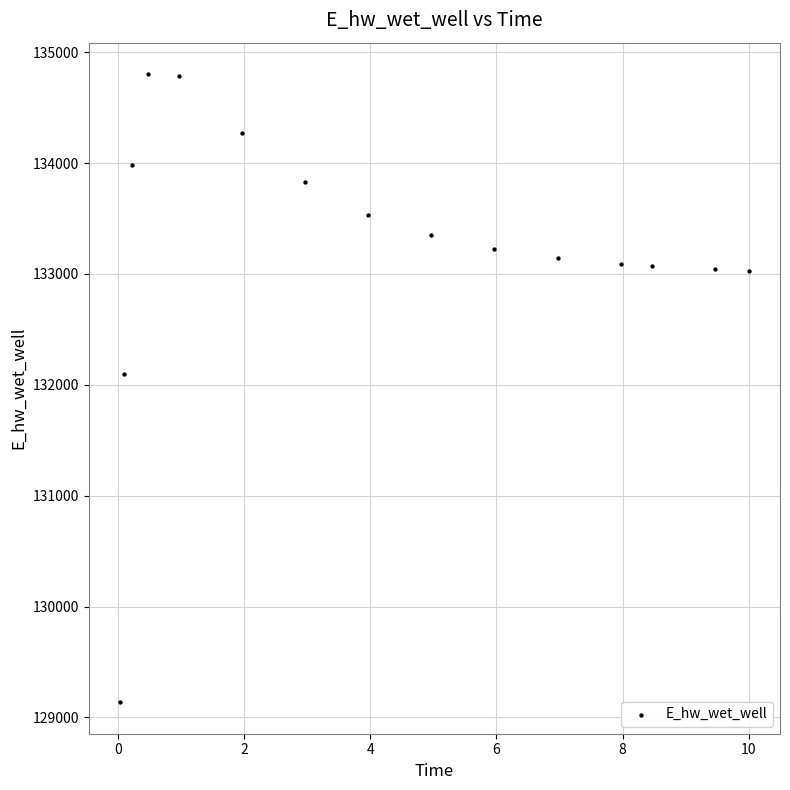

What Y value in the scatter plot is closest to 131969?

132093.2